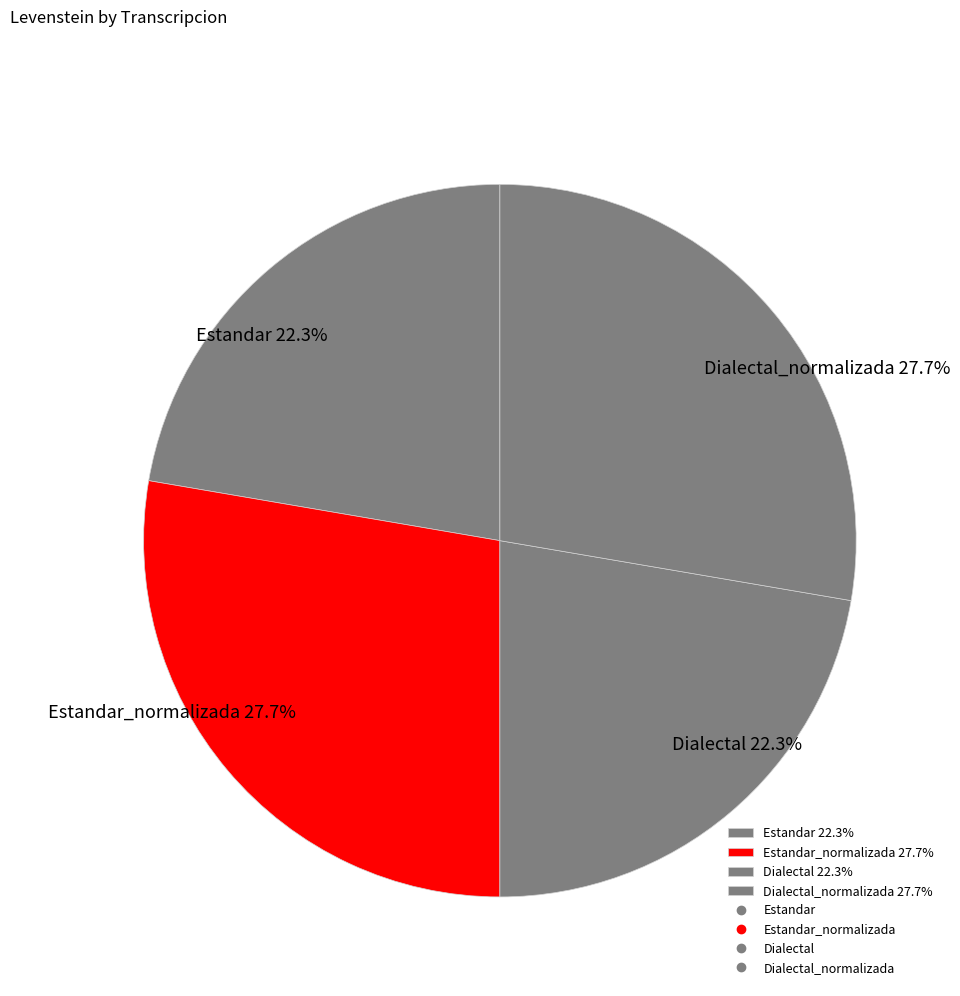

What percentage do Dialectal 22.3% and Estandar 22.3% together represent?

44.6%